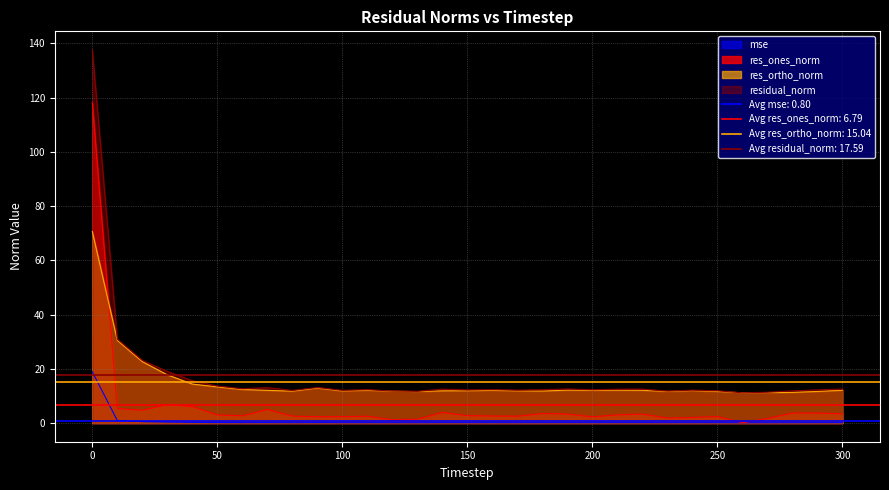

At which category does res_ortho_norm reach its first local peak?

90